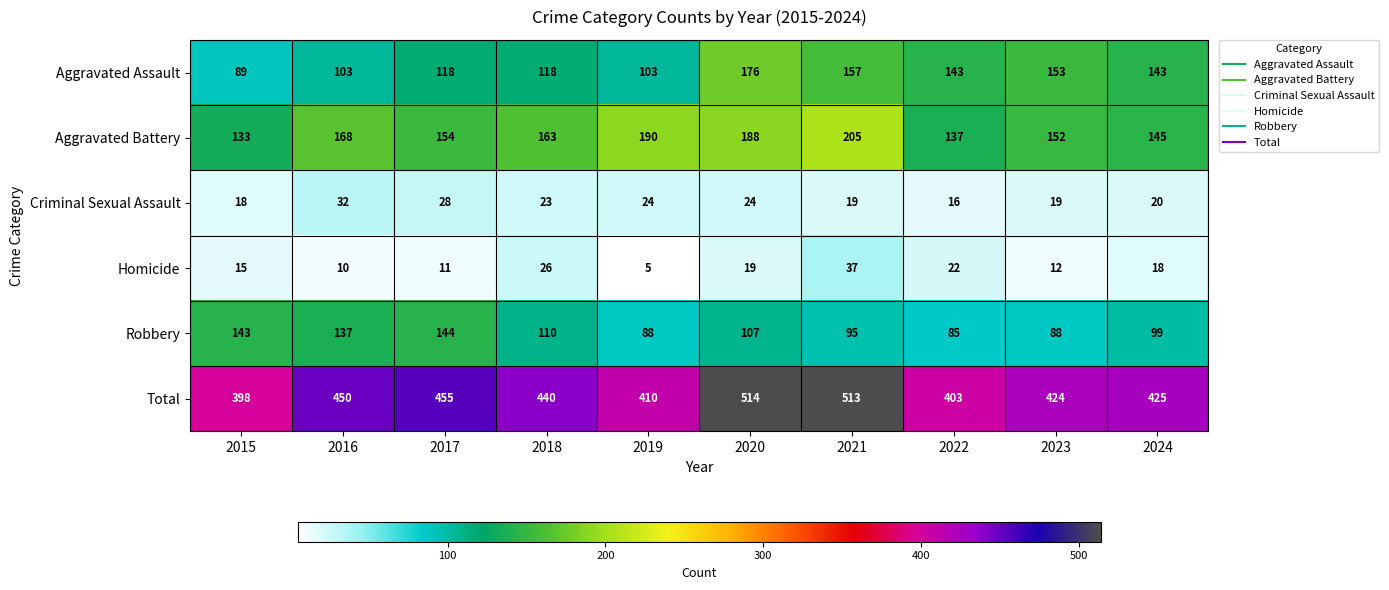

The value of Homicide at 2017 is 11. True or false?

True